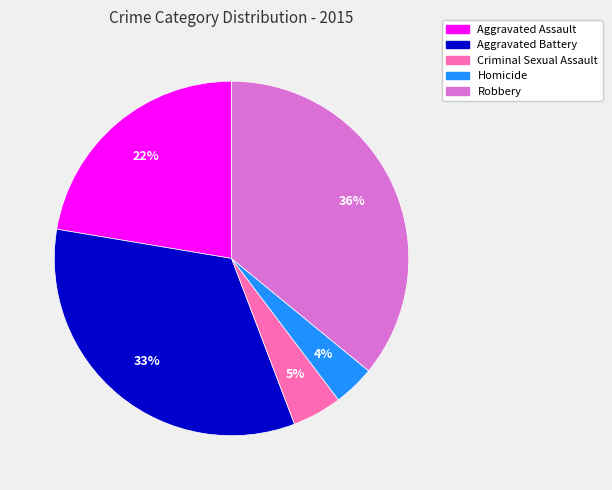

Which has a higher value, Aggravated Battery or Homicide?

Aggravated Battery